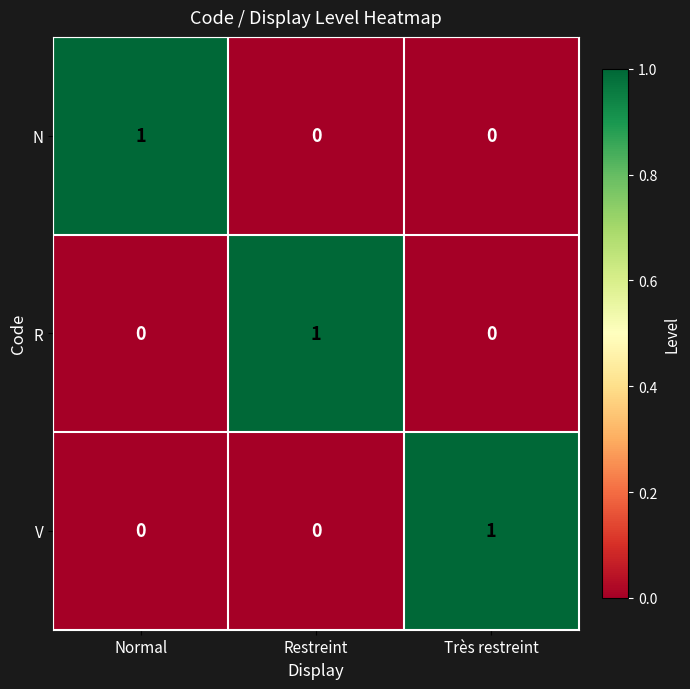

How many categories are shown in the chart?

3